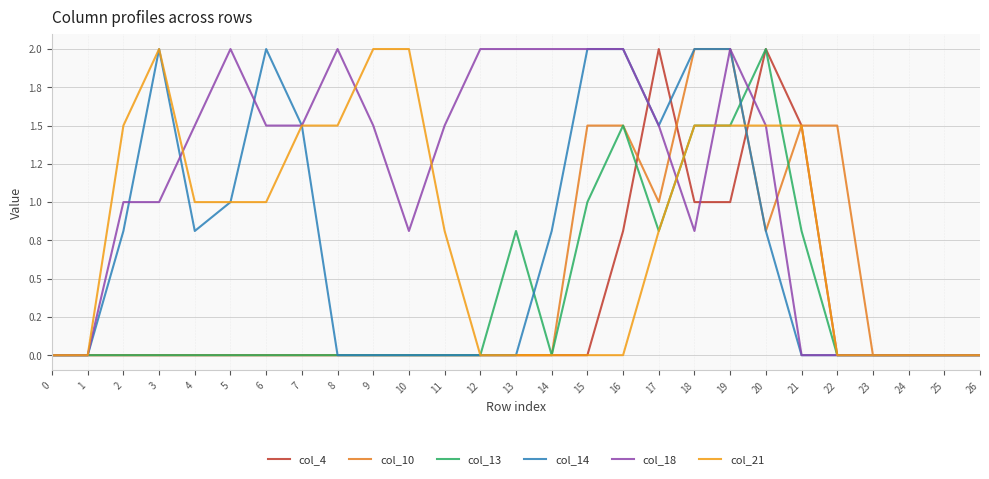

What is the difference between the highest and lowest values at 16?

2.0